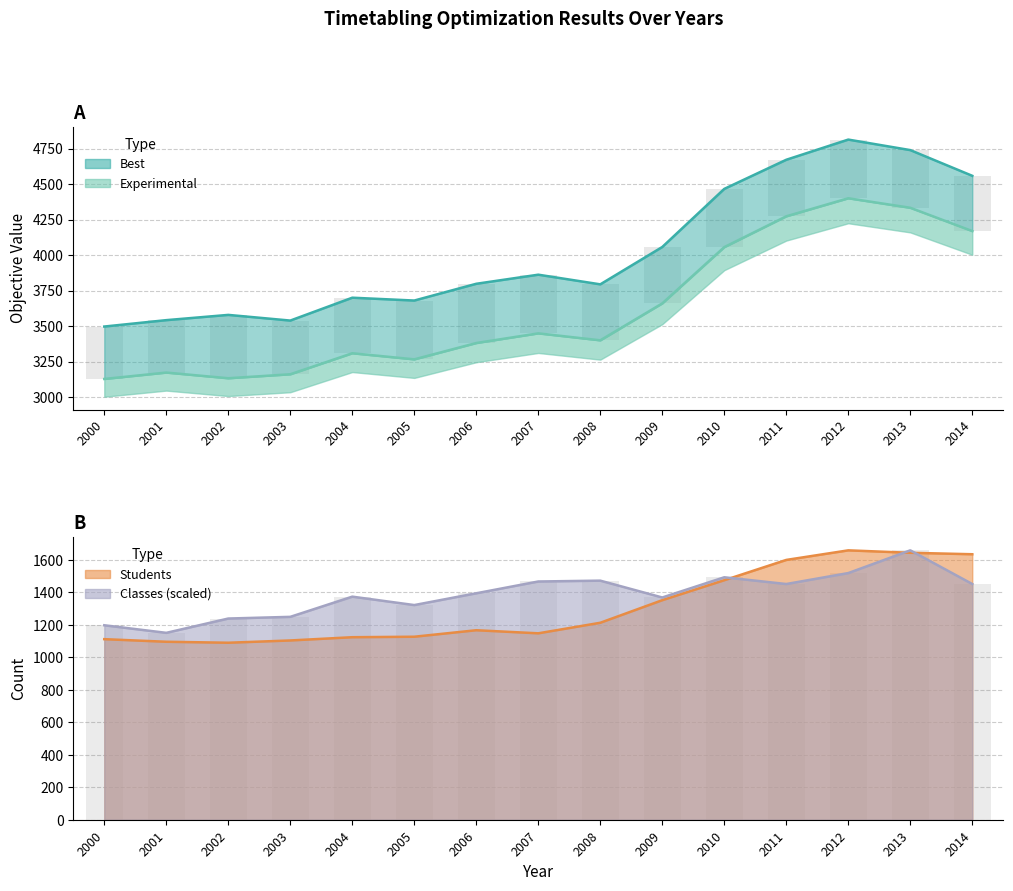

True or false: Experimental has a value of 1055.1 at 2008.

False